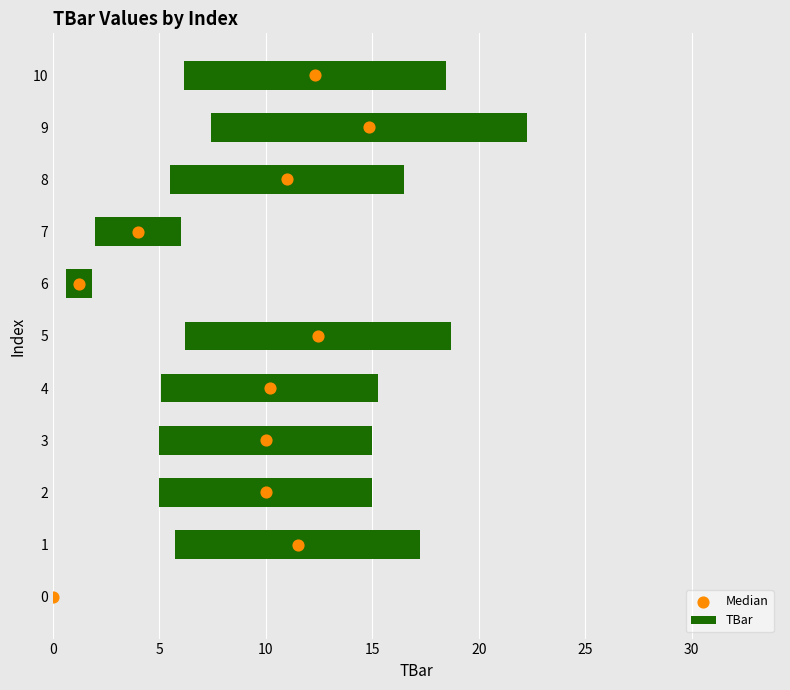

What are all the series names shown in the legend?

TBar, Median